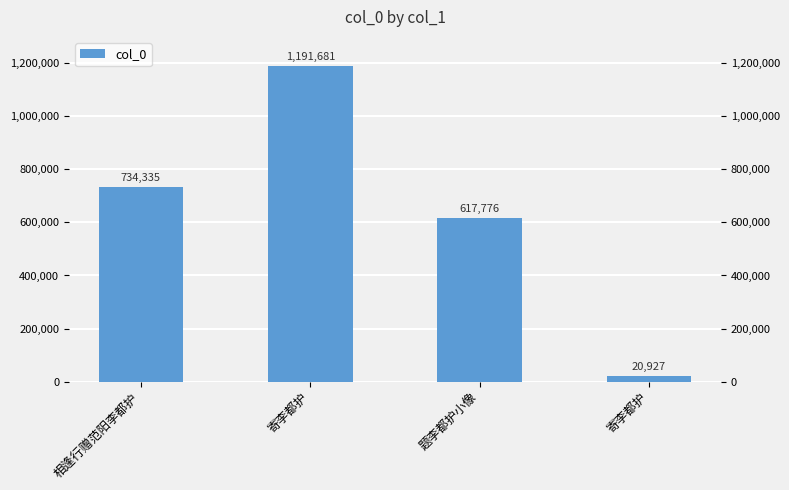

Does the chart contain stacked bars?

No